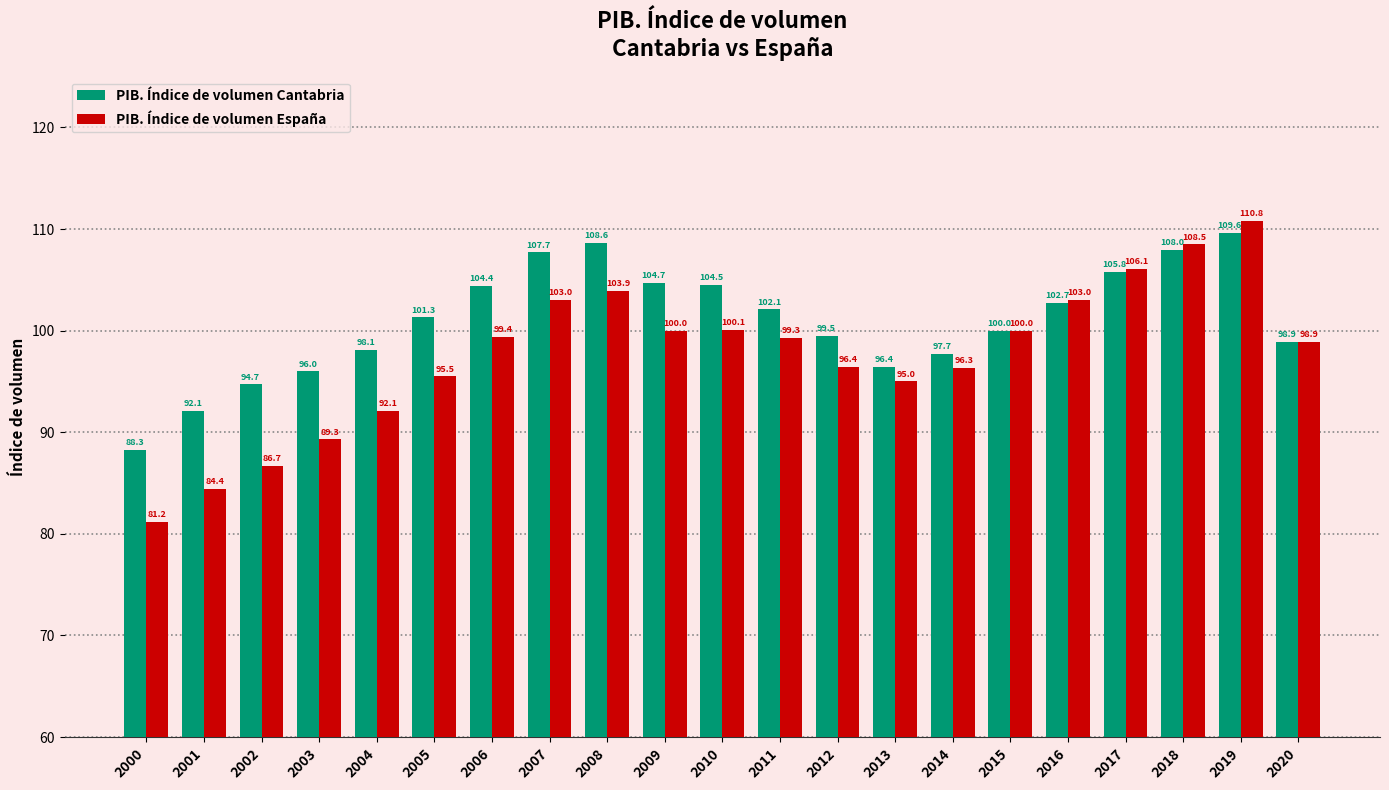

List the series in order of their peak value, lowest first.

PIB. Índice de volumen Cantabria, PIB. Índice de volumen España